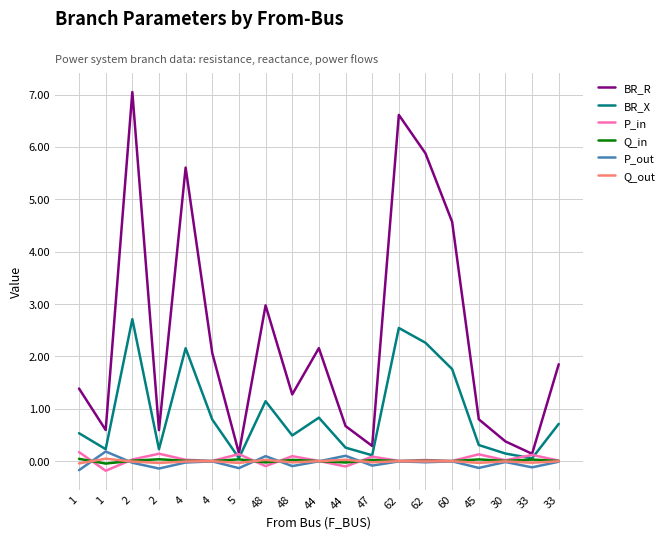

At how many categories does at least one series exceed 1?

11